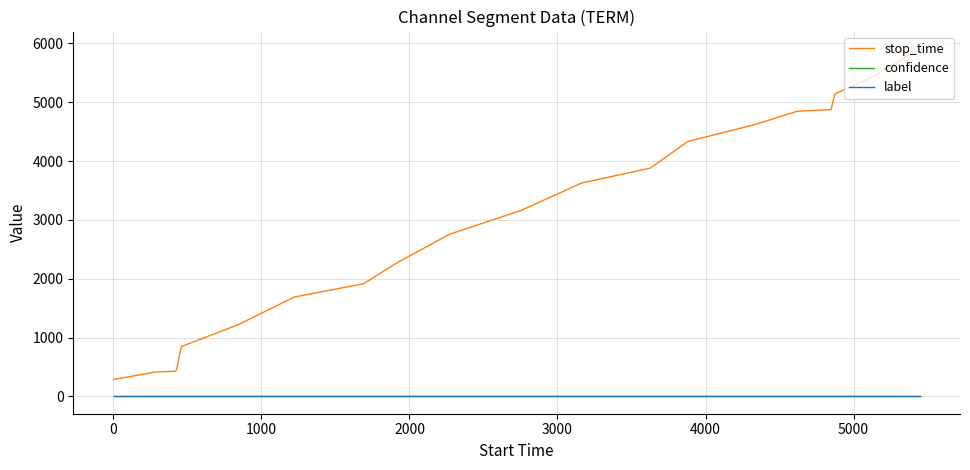

Which series has the largest range (max minus min)?

stop_time